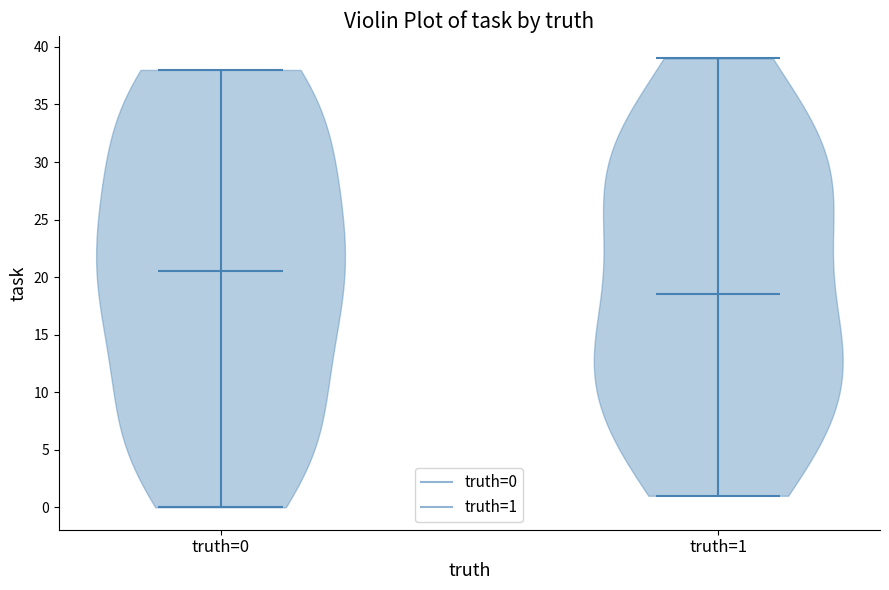

Which violin has the highest median line?

truth=0